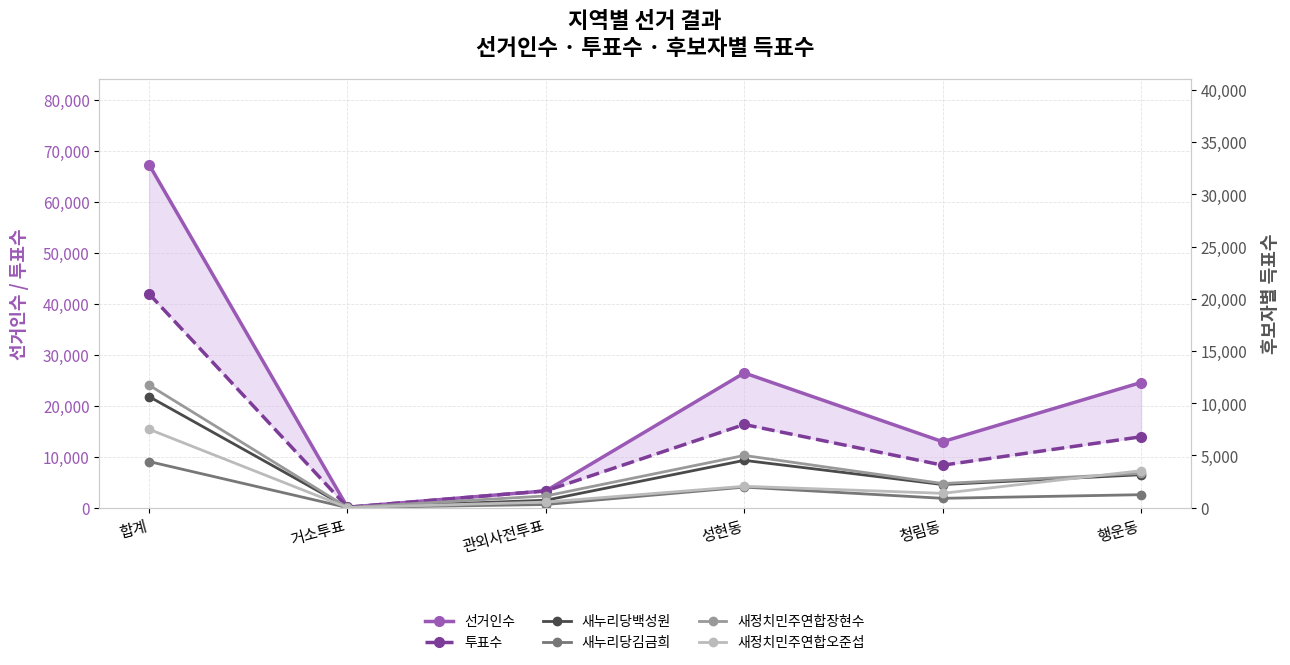

Which category has the lowest value in the 새누리당김금희 series?

거소투표